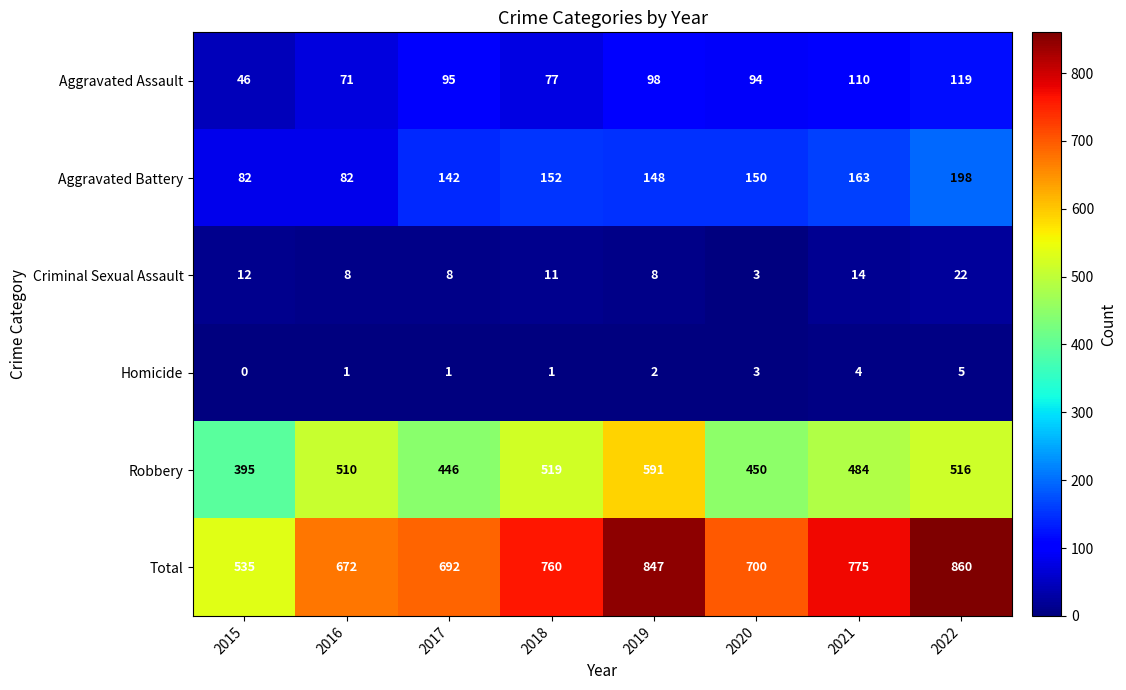

What is the difference between the maximum and minimum values in the Homicide series?

5